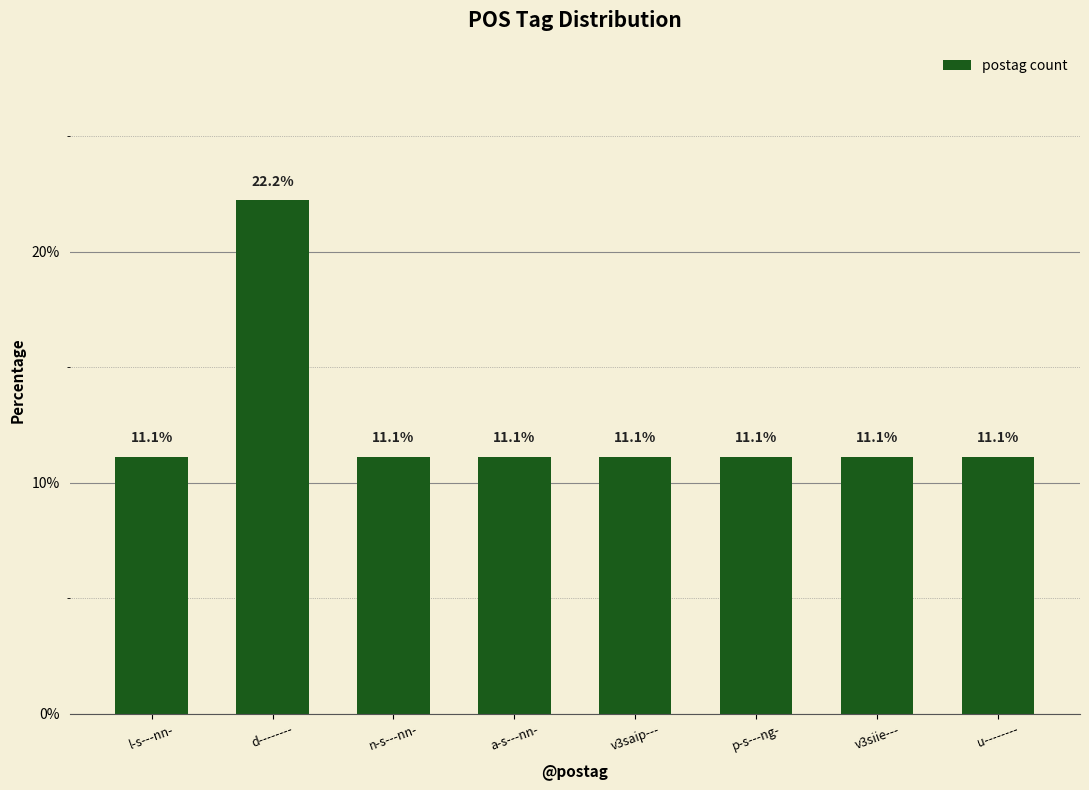

Count the number of categories in the chart.

8